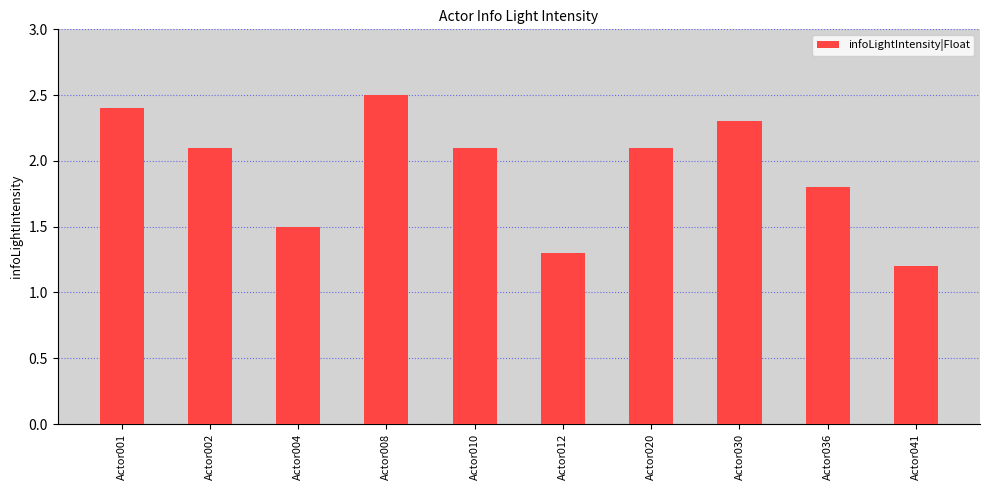

True or false: the data shows 1.5 at Actor004.

True